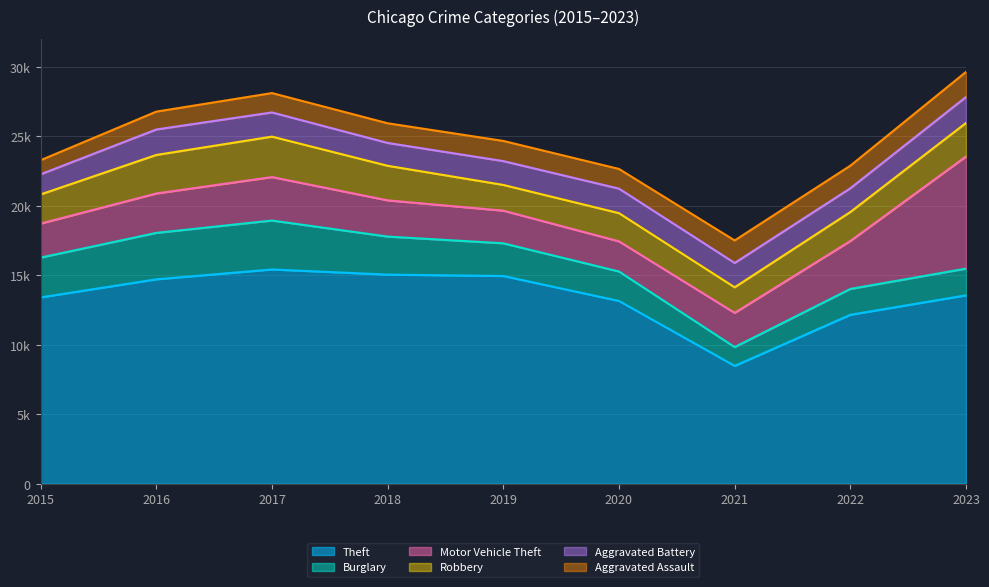

List the labels in order of Motor Vehicle Theft value, smallest first.

2020, 2019, 2015, 2021, 2018, 2016, 2017, 2022, 2023